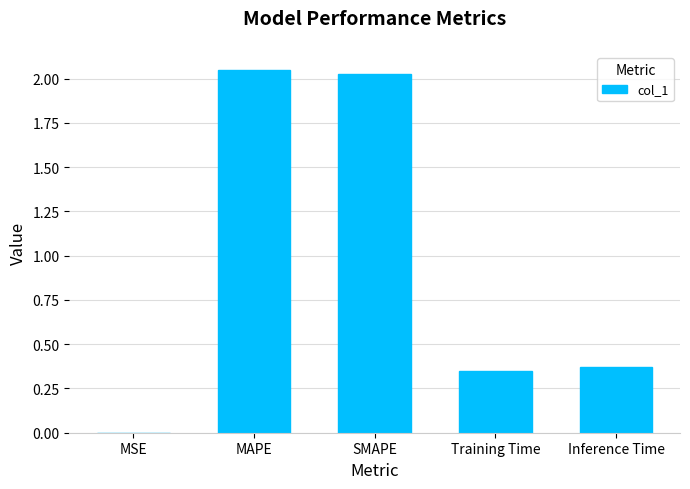

What is the sum of all values?

4.8